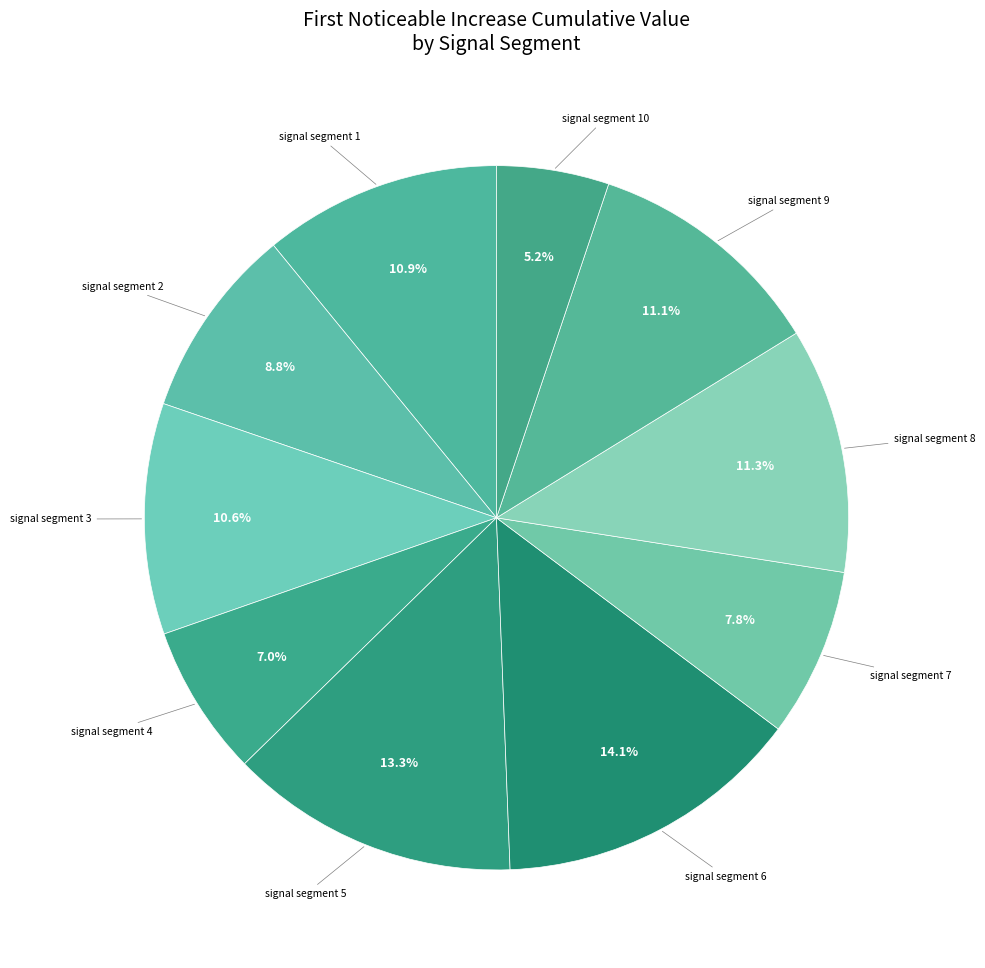

To the nearest percent, what is the average slice percentage?

10%